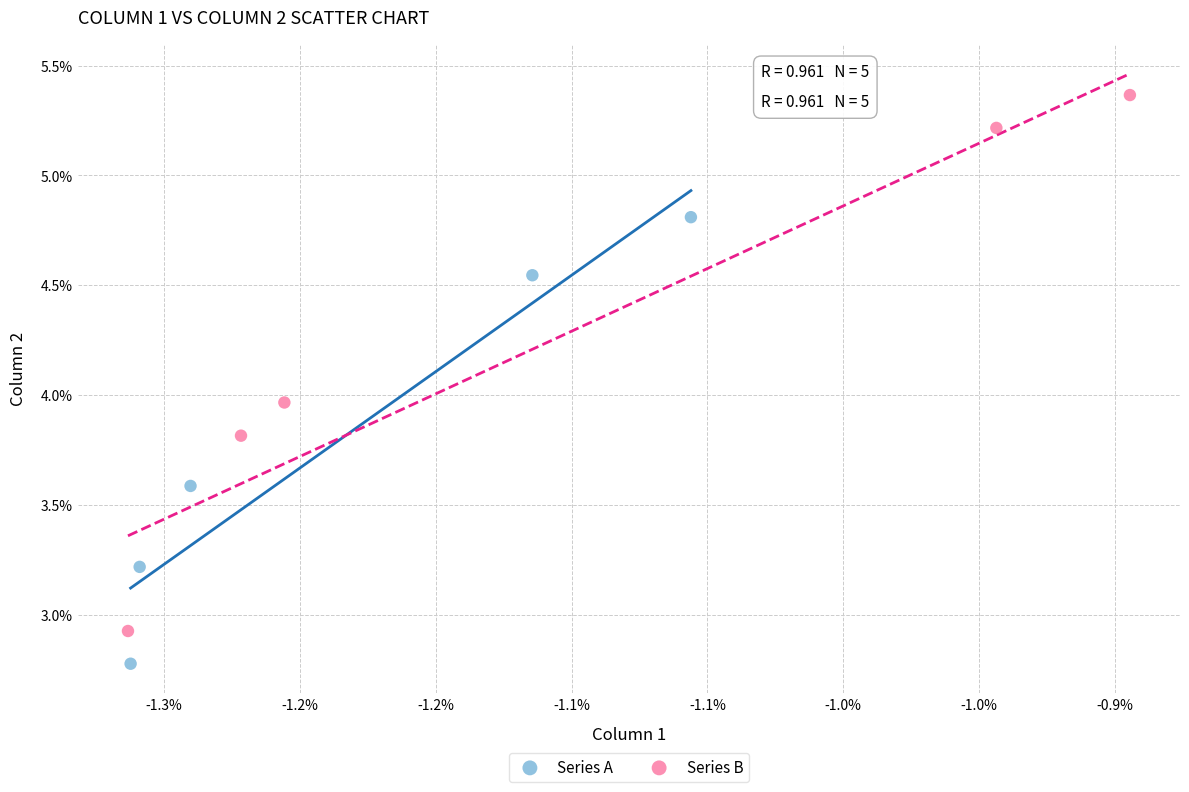

What are all the series names shown in the legend?

Series A, Series B